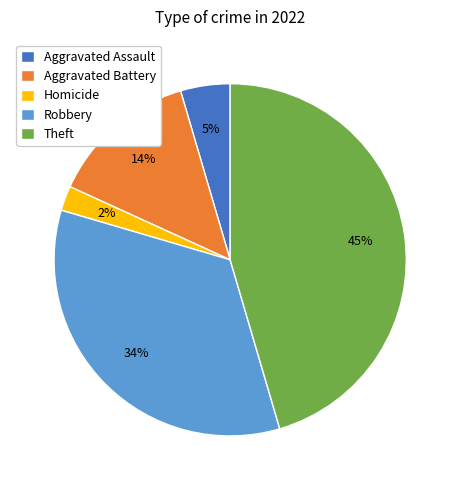

Count the number of slices in the pie.

5